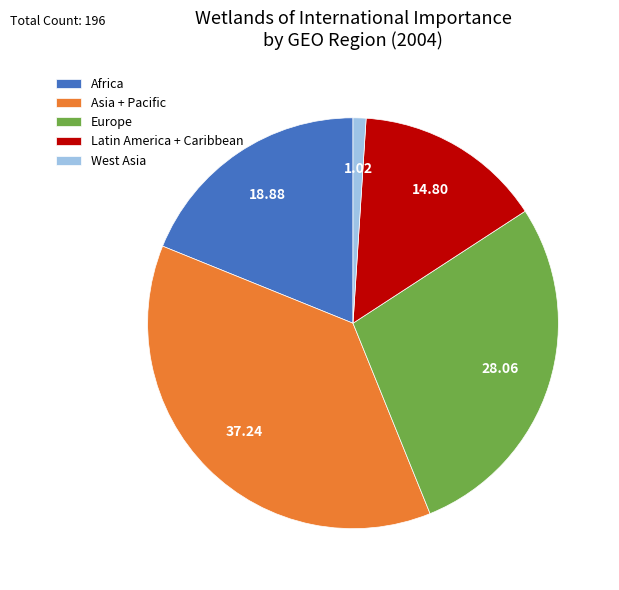

How many slices are in this pie chart?

5